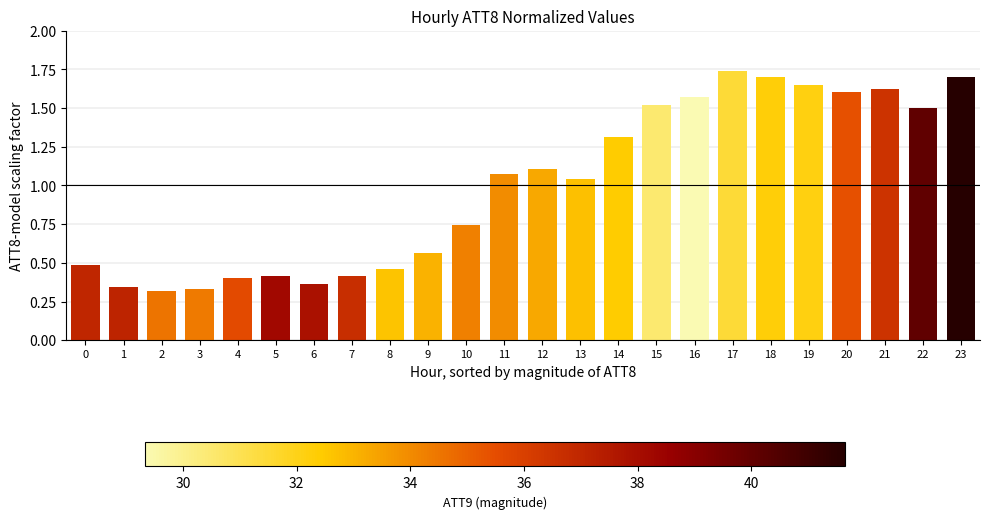

Is it true that the value at 6 is 0.6?

False